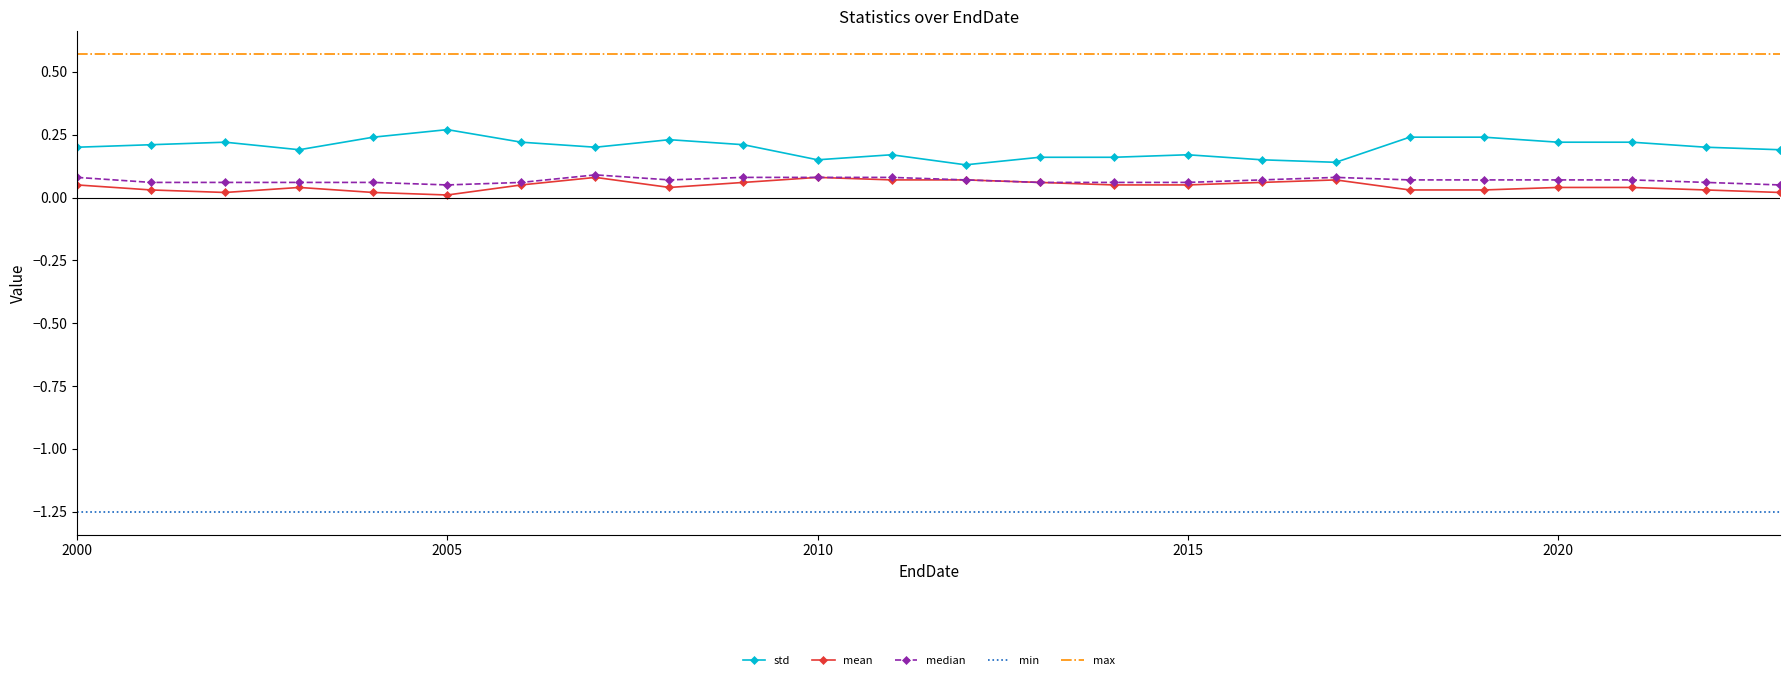

Which series has the largest total across all categories?

max